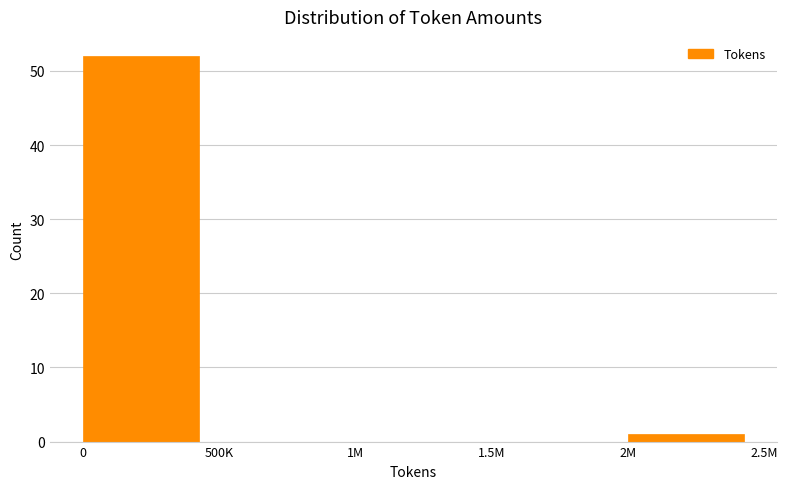

Reading left to right, list all the values displayed in this chart.

0=52	500K=0	1M=0	1.5M=0	2M=1